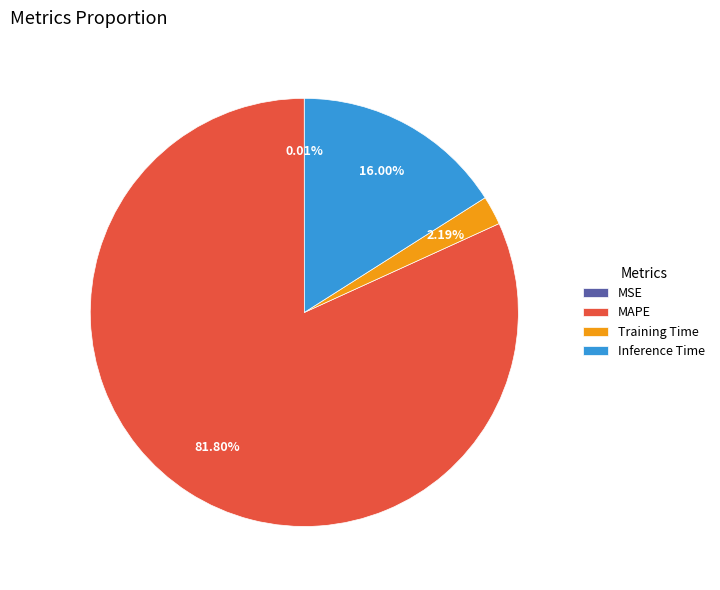

To the nearest percent, what percentage of the pie is MAPE?

82%